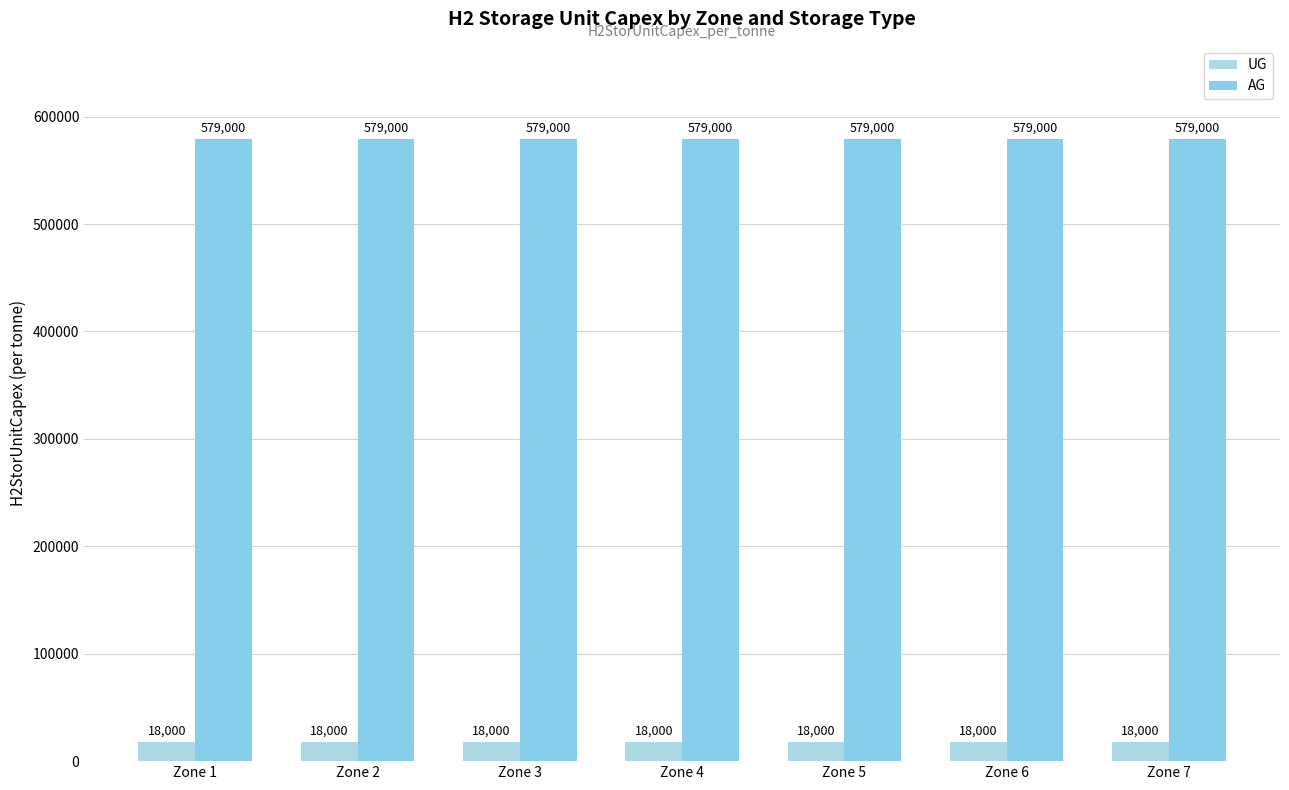

Is the value of AG at Zone 7 greater than the value of UG at Zone 7?

Yes